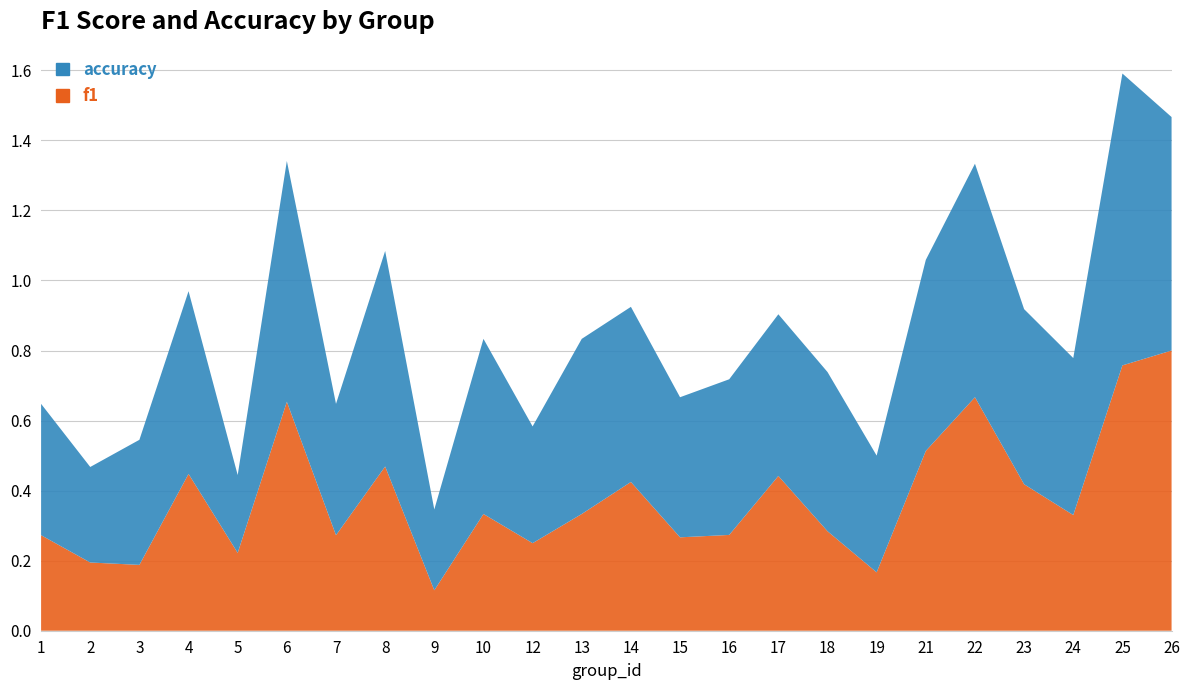

Reading left to right, what are all the values shown in this chart?

f1: 1=0.3	2=0.2	3=0.2	4=0.4	5=0.2	6=0.7	7=0.3	8=0.5	9=0.1	10=0.3	12=0.2	13=0.3	14=0.4	15=0.3	16=0.3	17=0.4	18=0.3	19=0.2	21=0.5	22=0.7	23=0.4	24=0.3	25=0.8	26=0.8
accuracy: 1=0.4	2=0.3	3=0.4	4=0.5	5=0.2	6=0.7	7=0.4	8=0.6	9=0.2	10=0.5	12=0.3	13=0.5	14=0.5	15=0.4	16=0.4	17=0.5	18=0.5	19=0.3	21=0.5	22=0.7	23=0.5	24=0.4	25=0.8	26=0.7